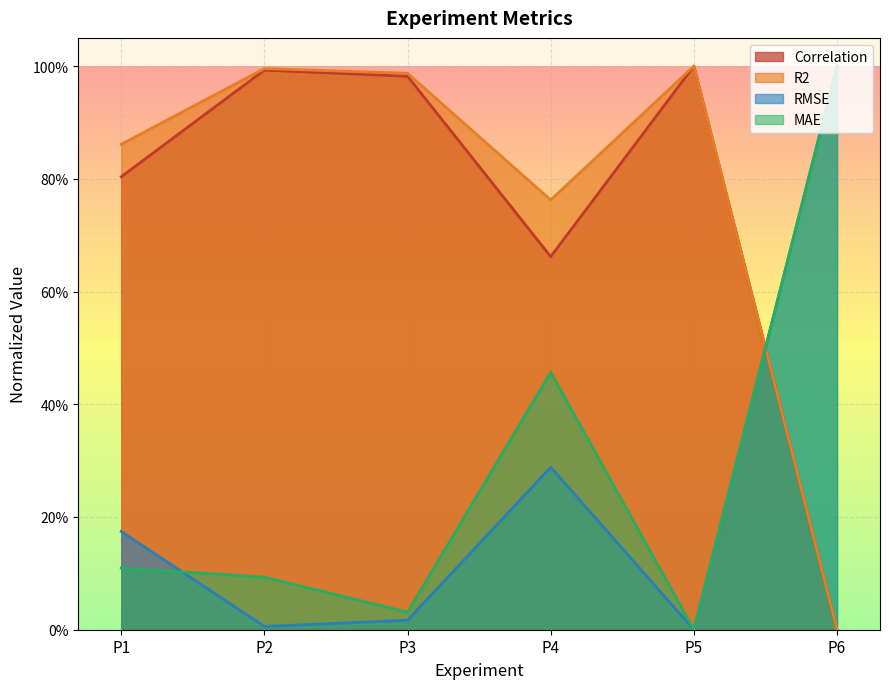

In RMSE, how many points are lower than both neighbors (excluding endpoints)?

2